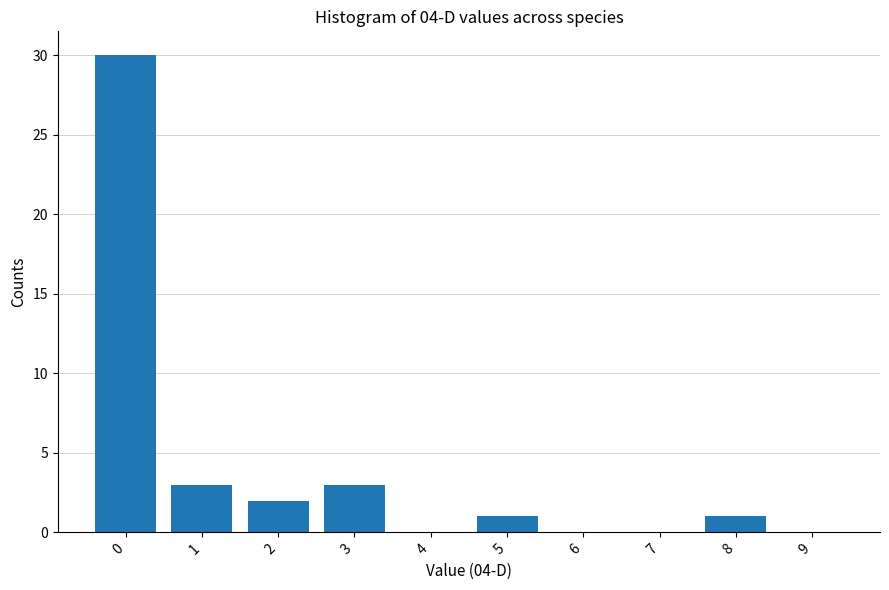

Reading left to right, extract all data points from this chart.

0=30	1=3	2=2	3=3	4=0	5=1	6=0	7=0	8=1	9=0